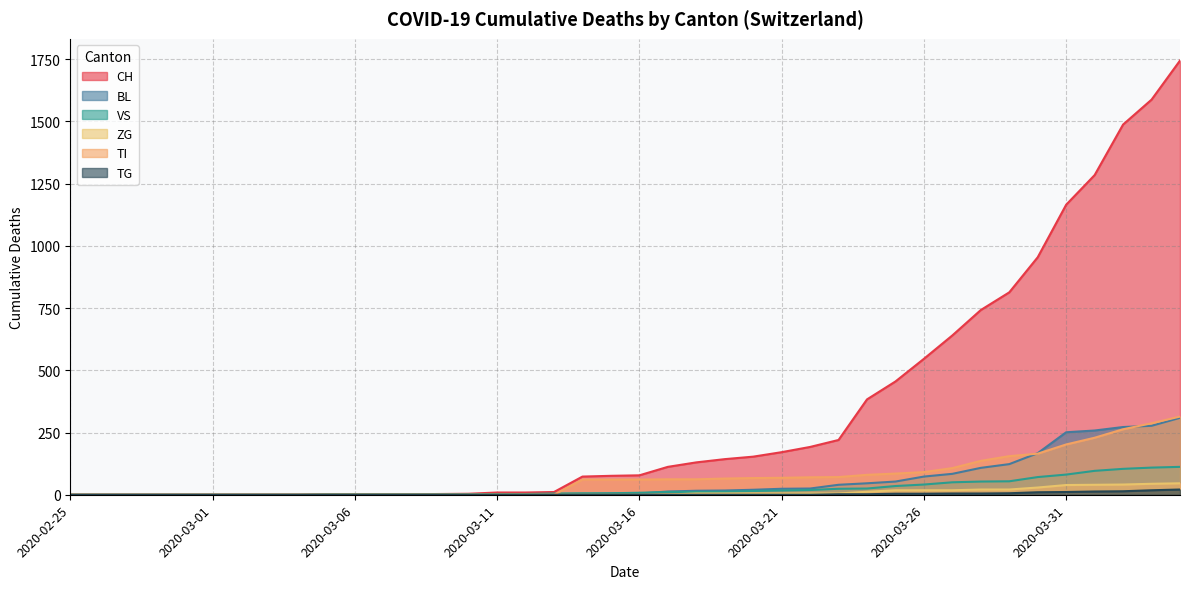

What is the sum of all TI values?

2762